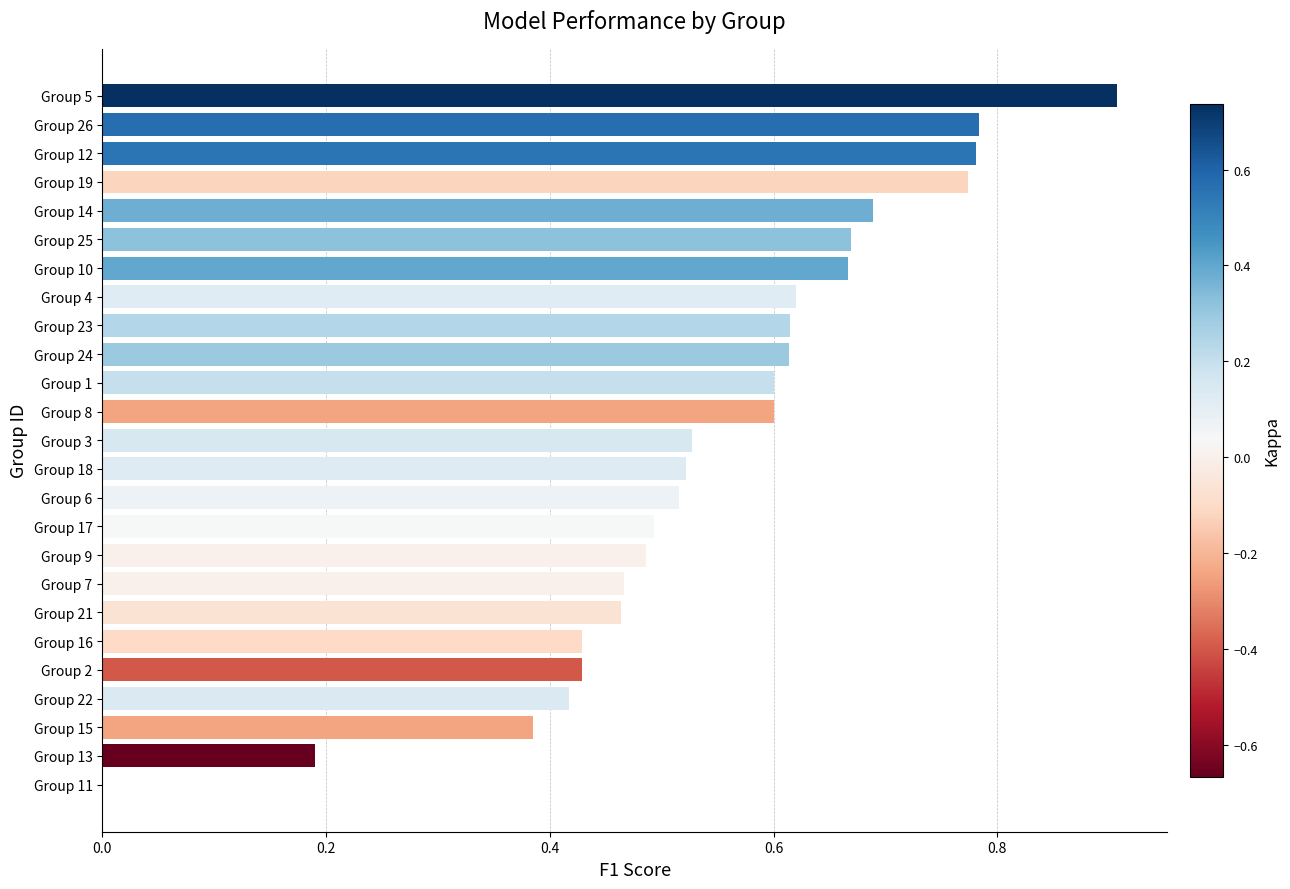

What is the maximum value shown in the chart?

0.9